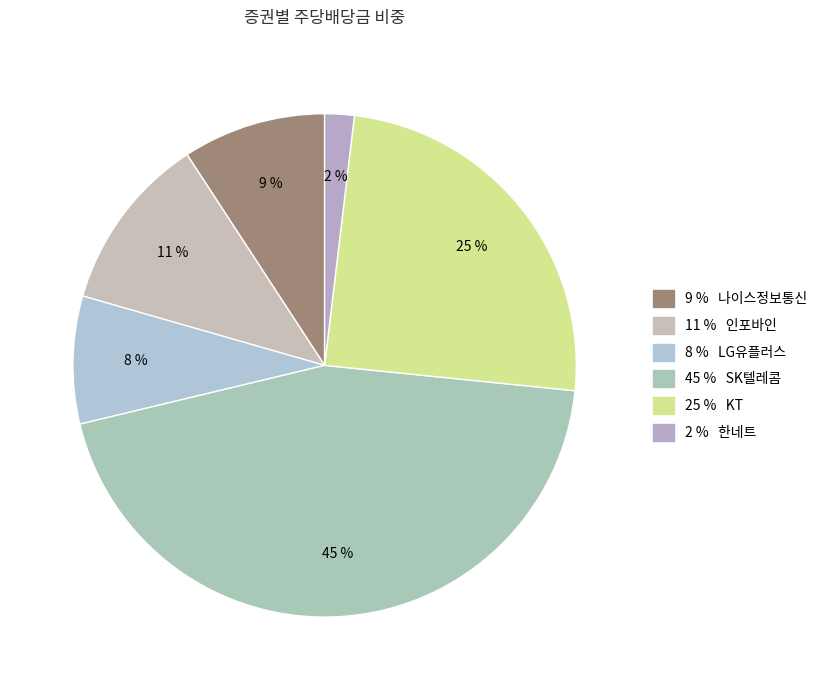

How many segments does this pie chart have?

6